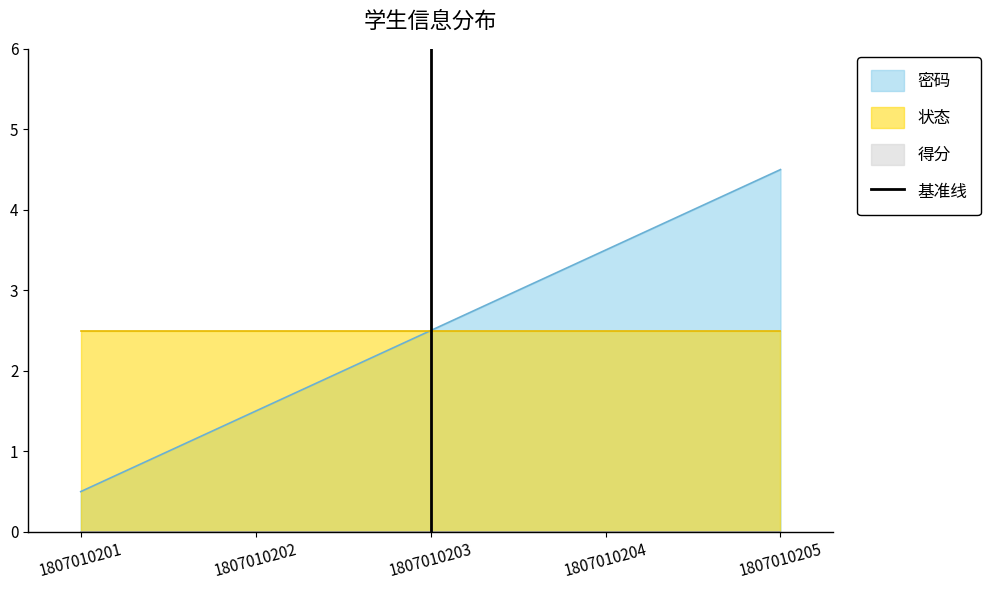

What is the highest value of the 密码 series?

4.5